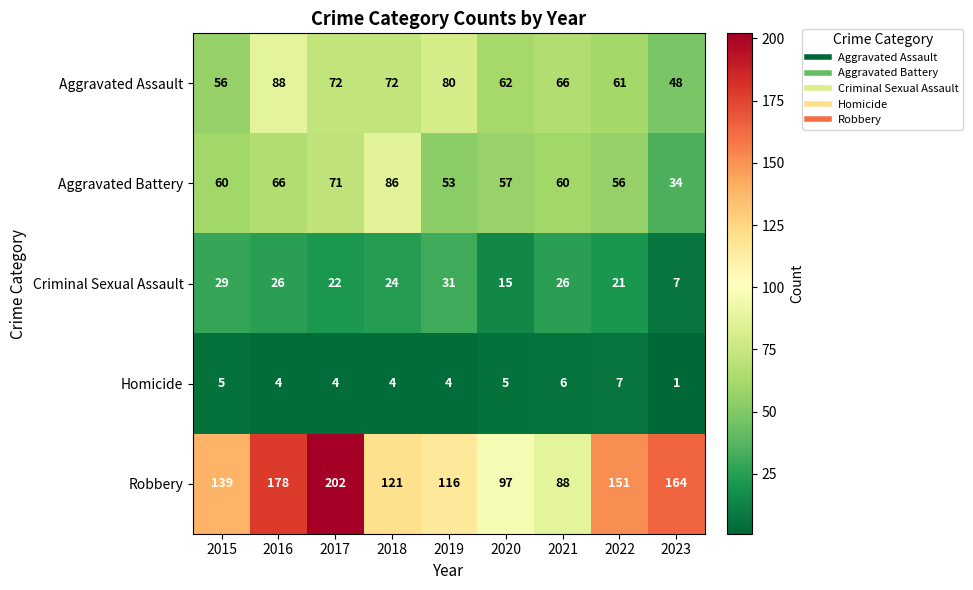

Is it true that Robbery equals 164 at 2023?

True